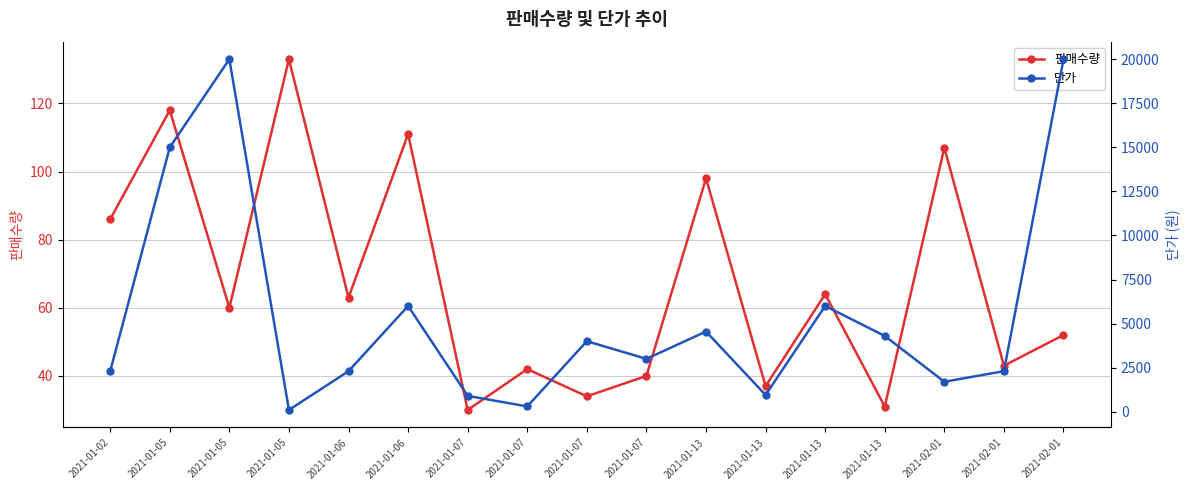

Reading right to left, extract all data points from this chart.

판매수량: 52	43	107	31	64	37	98	40	34	42	30	111	63	133	60	118	86
단가: 20000	2300	1700	4300	6000	950	4550	3000	4000	300	900	6000	2300	100	20000	15000	2300